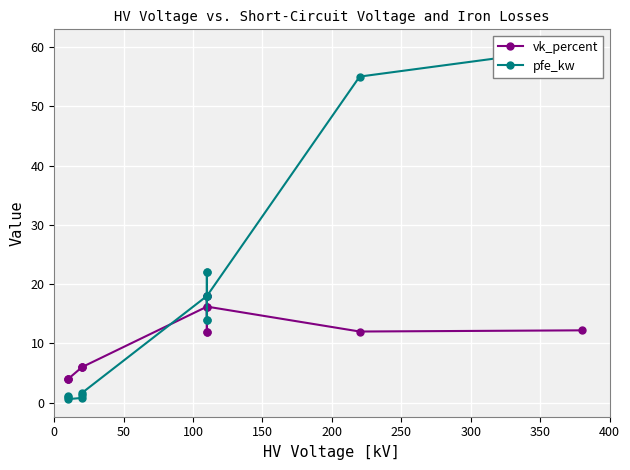

Is it true that pfe_kw equals 0.6 at 50?

False